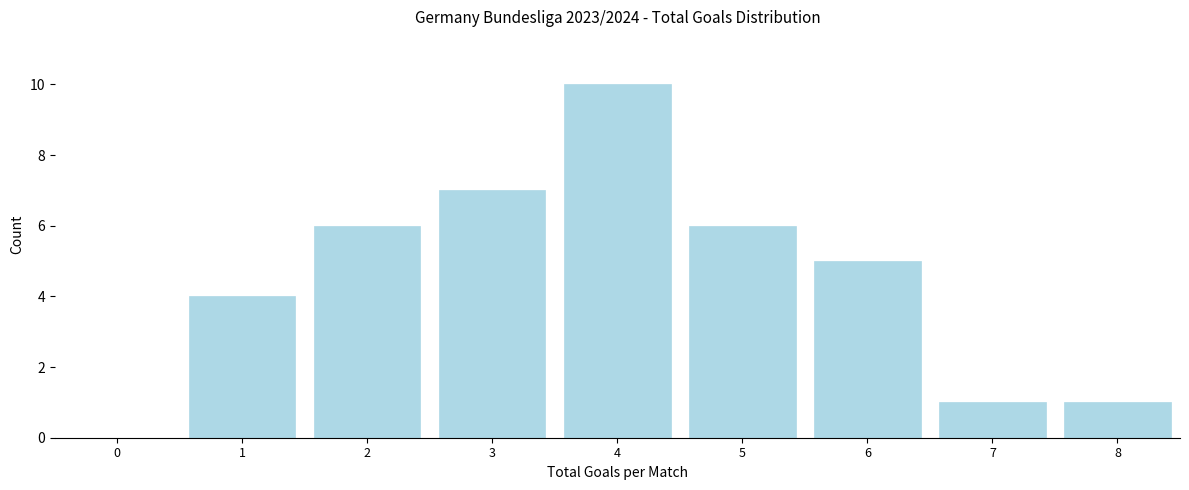

Reading left to right, transcribe all the data shown in this chart.

0=0	1=4	2=6	3=7	4=10	5=6	6=5	7=1	8=1